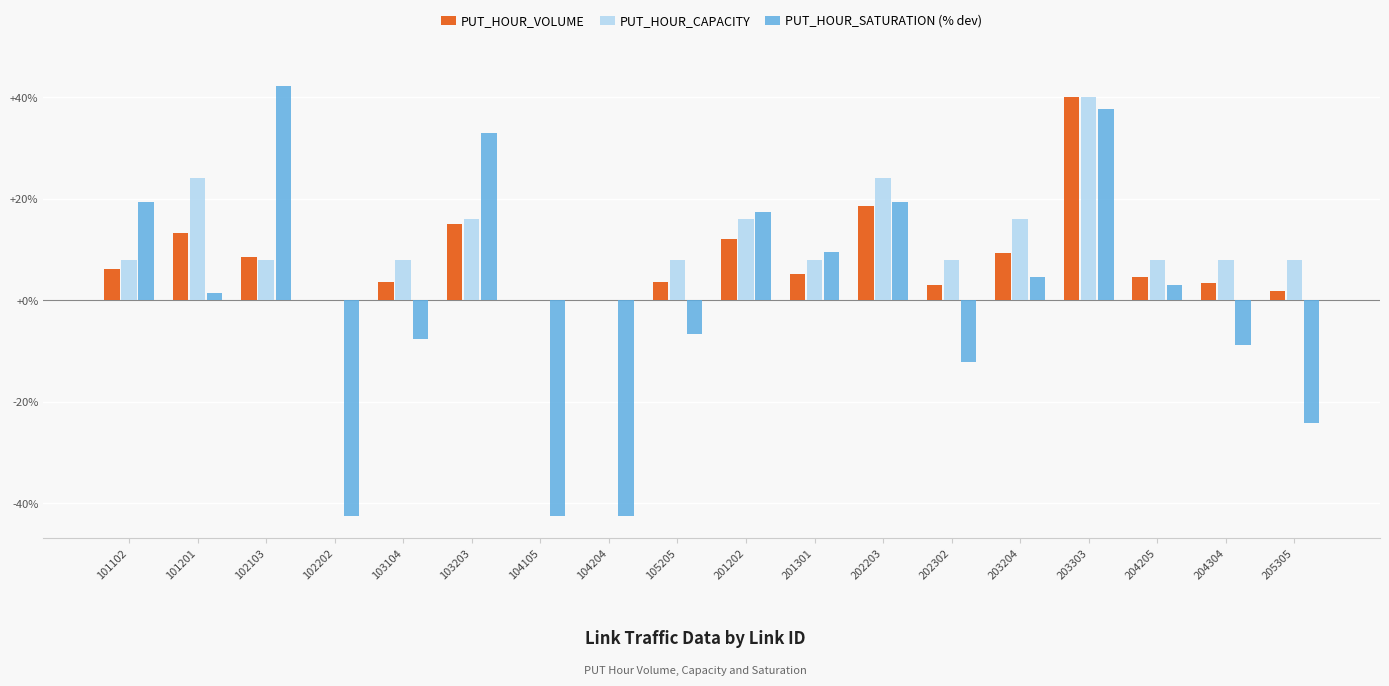

What is the approximate value of PUT_HOUR_VOLUME at 204304?

3.4